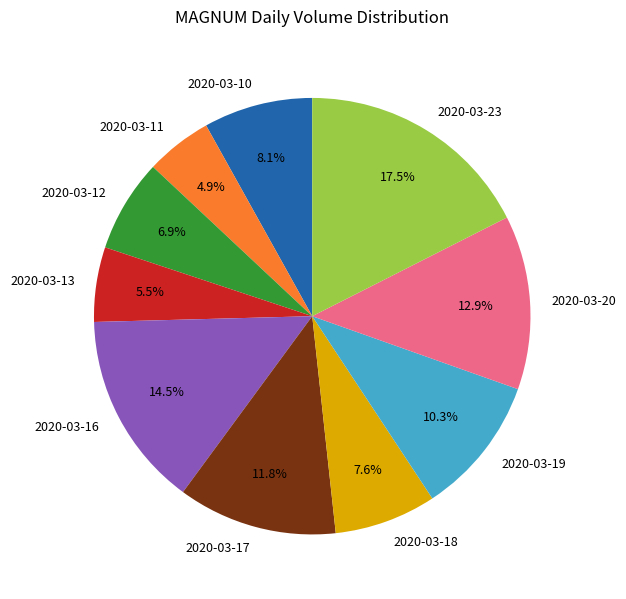

Rank the categories by value from lowest to highest.

2020-03-11, 2020-03-13, 2020-03-12, 2020-03-18, 2020-03-10, 2020-03-19, 2020-03-17, 2020-03-20, 2020-03-16, 2020-03-23